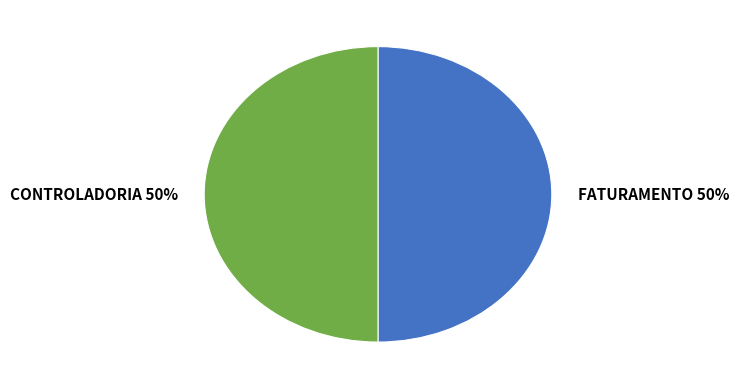

Is there any slice that represents more than half of the pie?

Yes